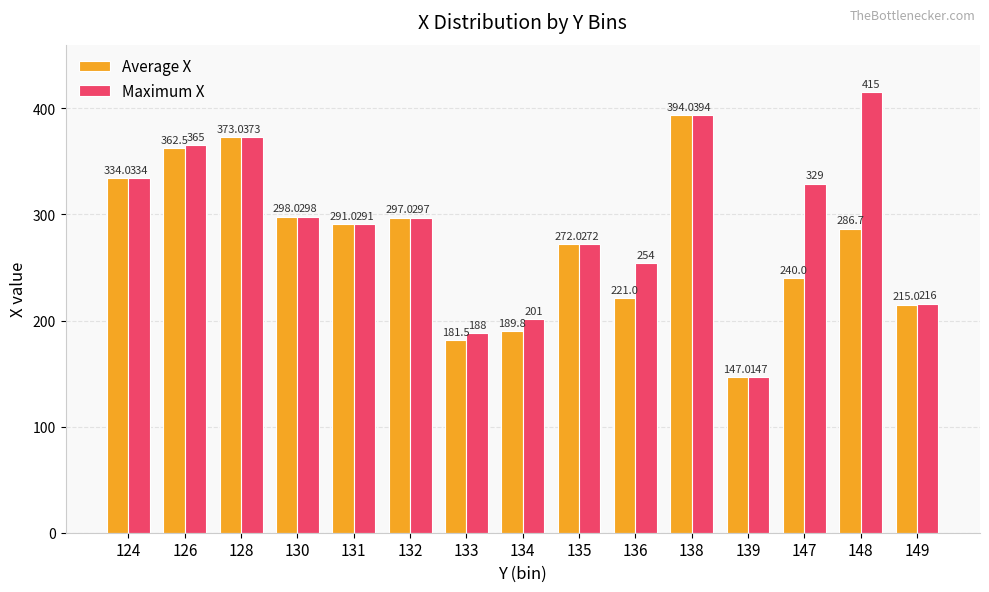

How many values in the Average X series are below 286?

7